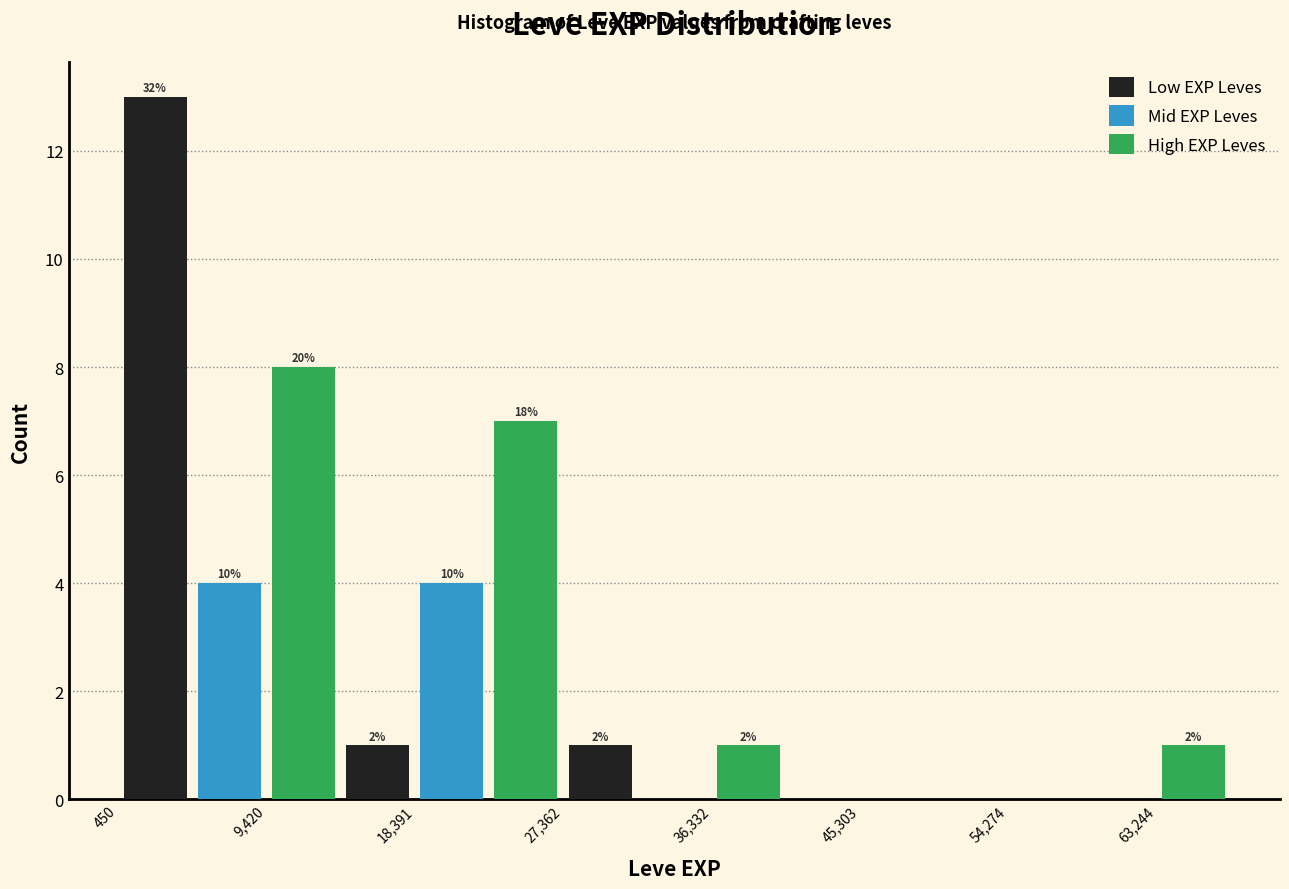

Are the bars horizontal?

No